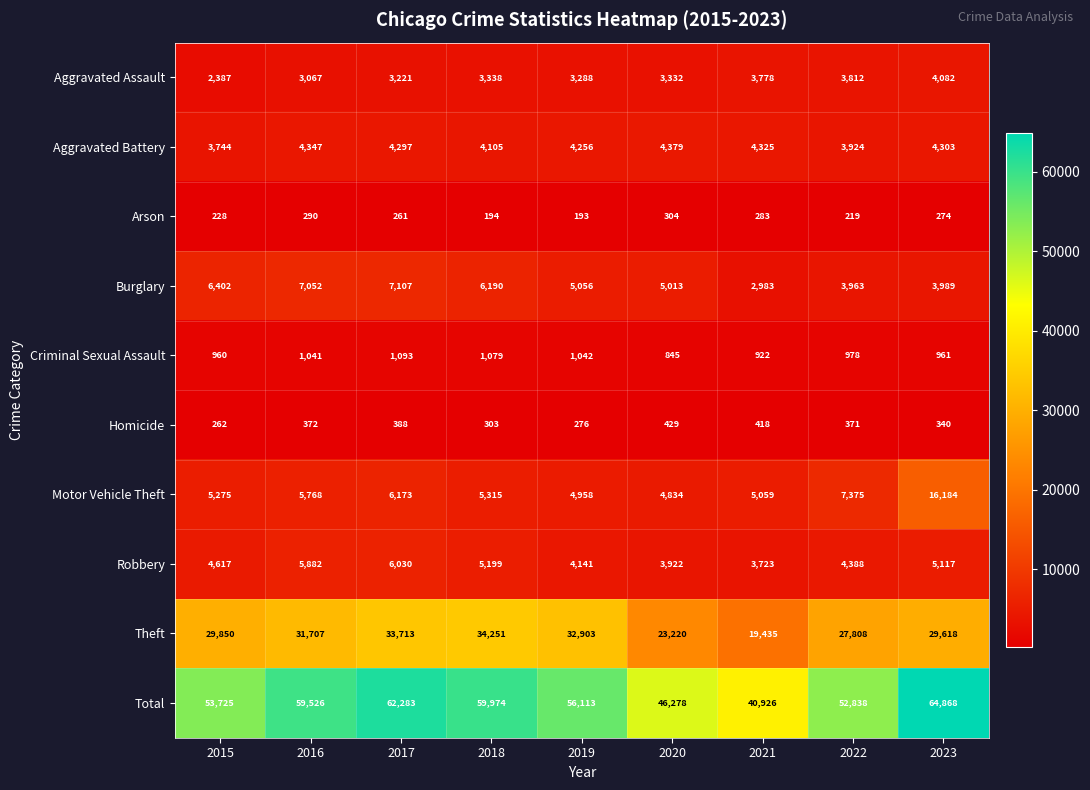

Is it true that Homicide equals 416 at 2018?

False